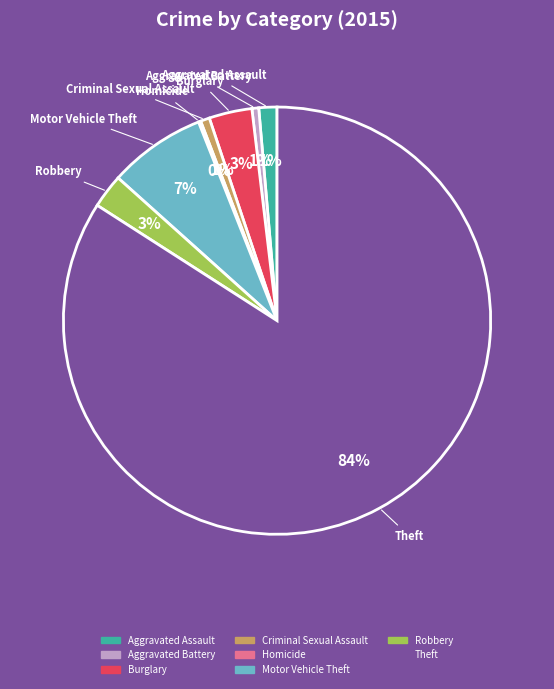

What is the largest slice in the pie chart?

Theft